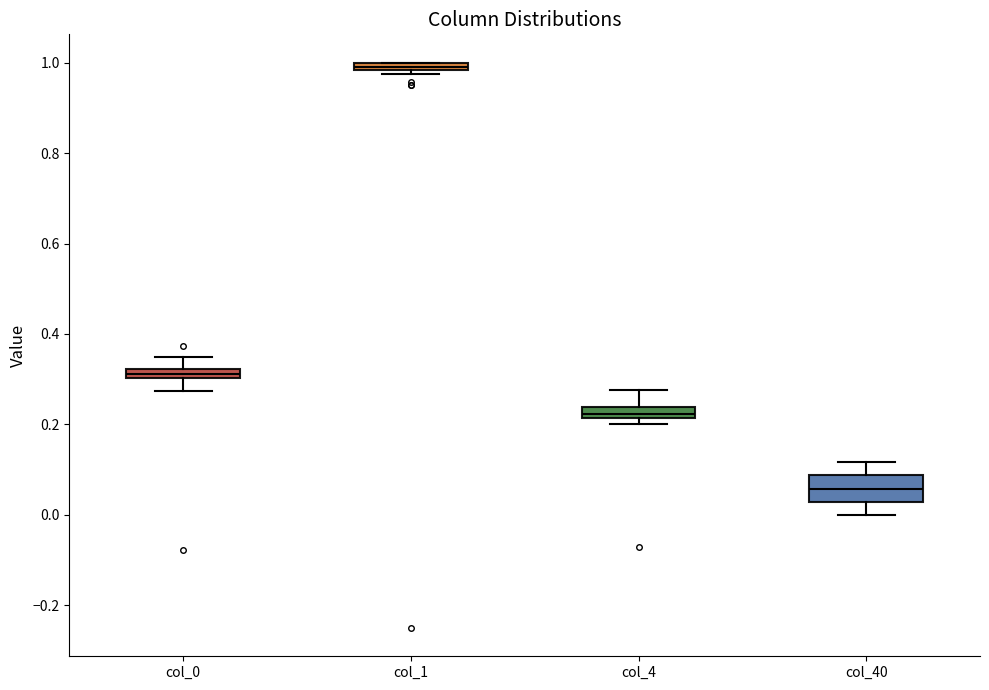

Which box is the tallest, from its lower edge to its upper edge?

col_40